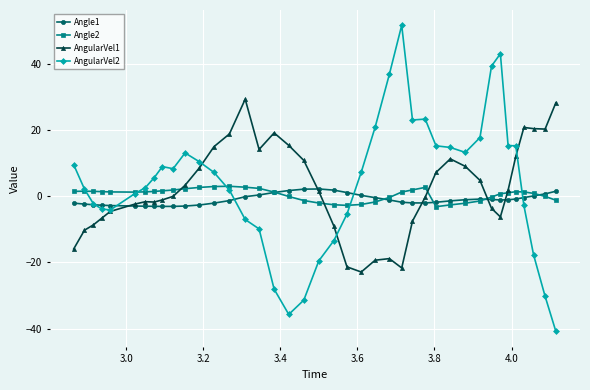

What is the value of the AngularVel2 point at the 31st from the left?

13.3